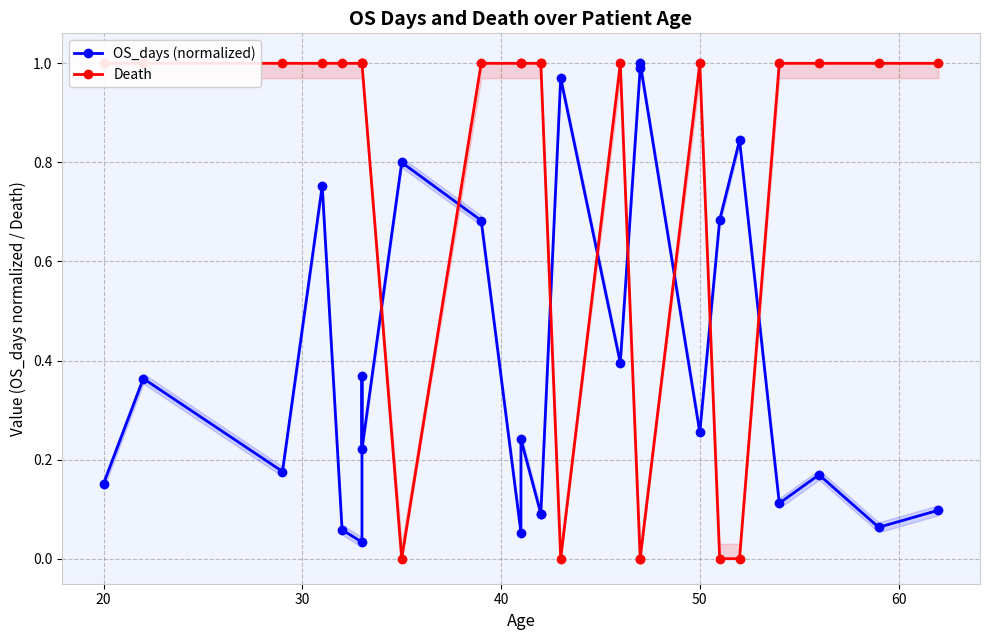

Count the number of data series in this chart.

2